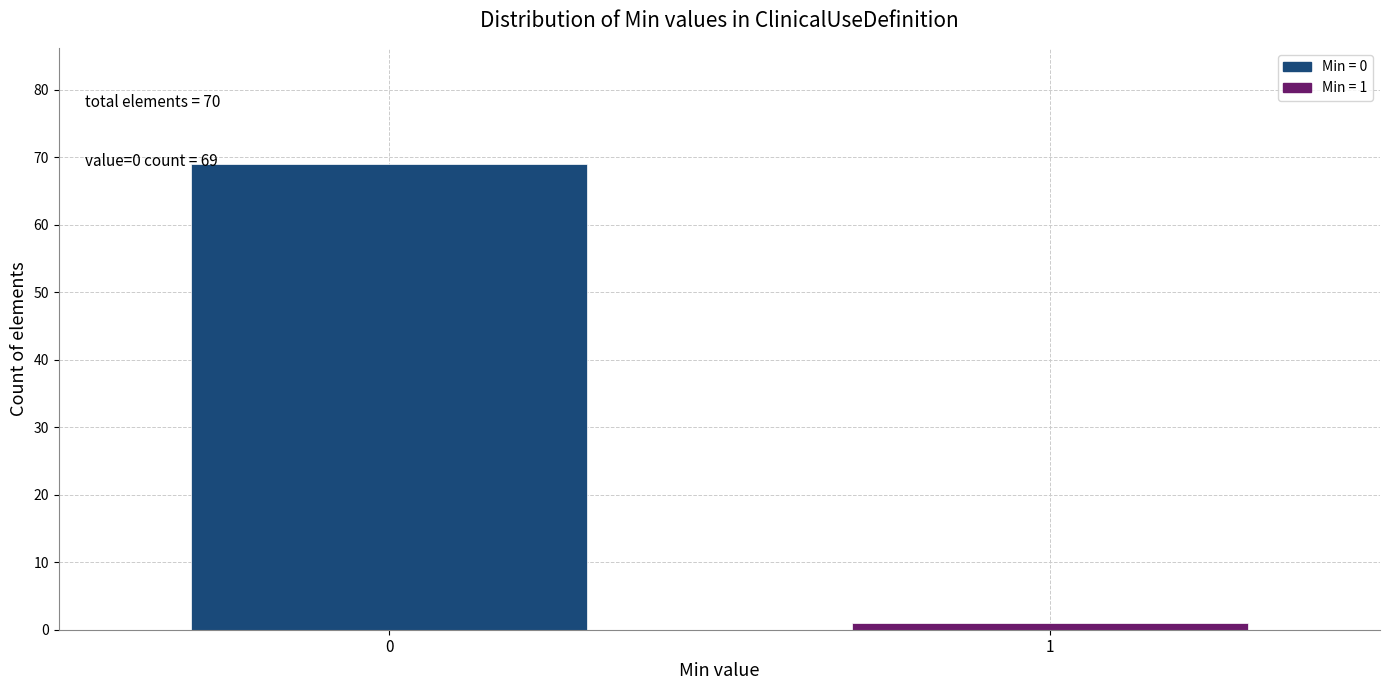

Reading left to right, list all the values displayed in this chart.

0=69	1=1